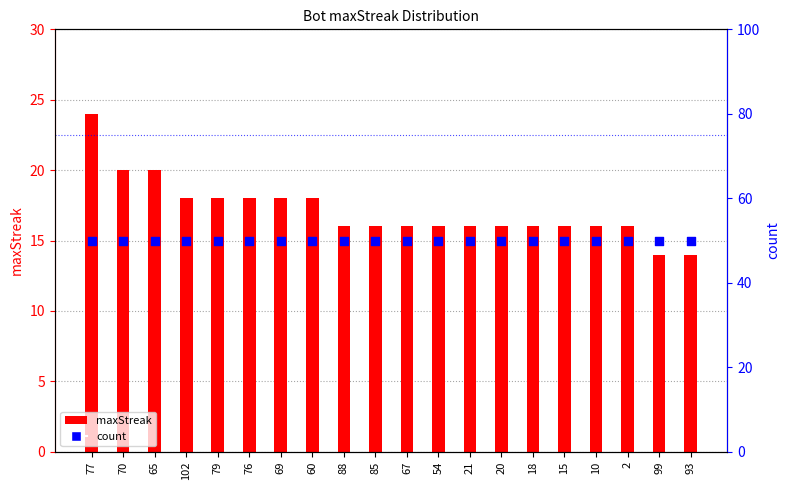

Which series has the largest total across all categories?

count